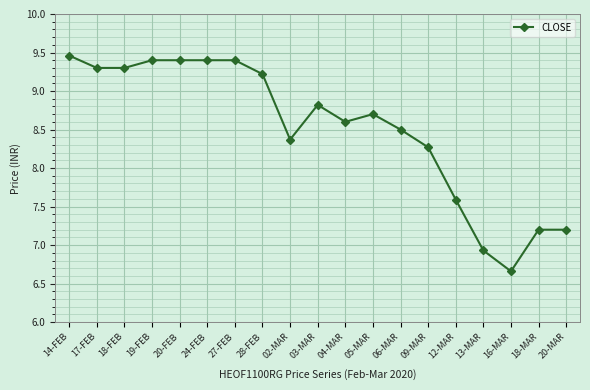

What position from the left is 14-FEB?

1